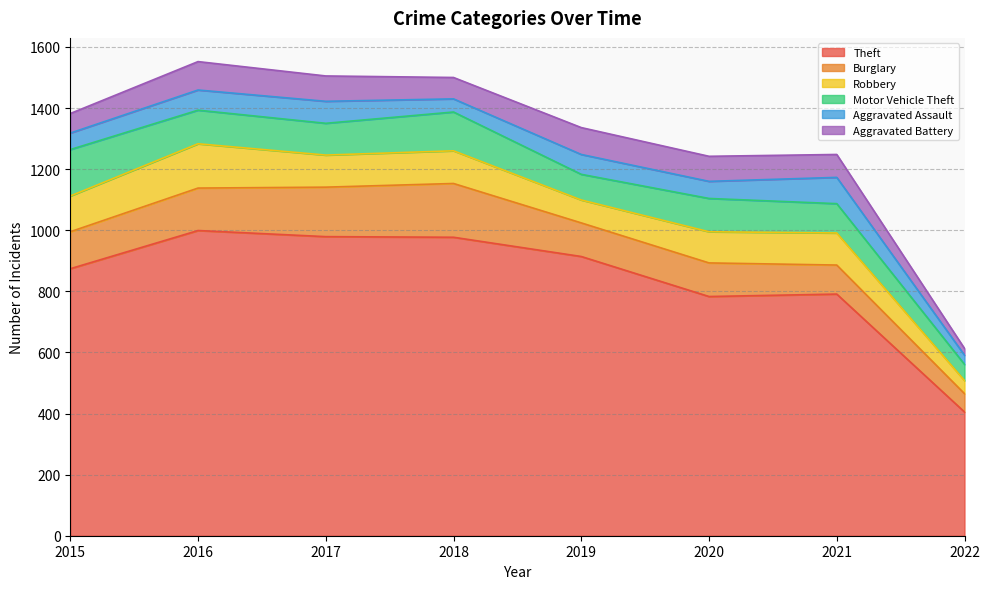

What are all the series names shown in the legend?

Theft, Burglary, Robbery, Motor Vehicle Theft, Aggravated Assault, Aggravated Battery